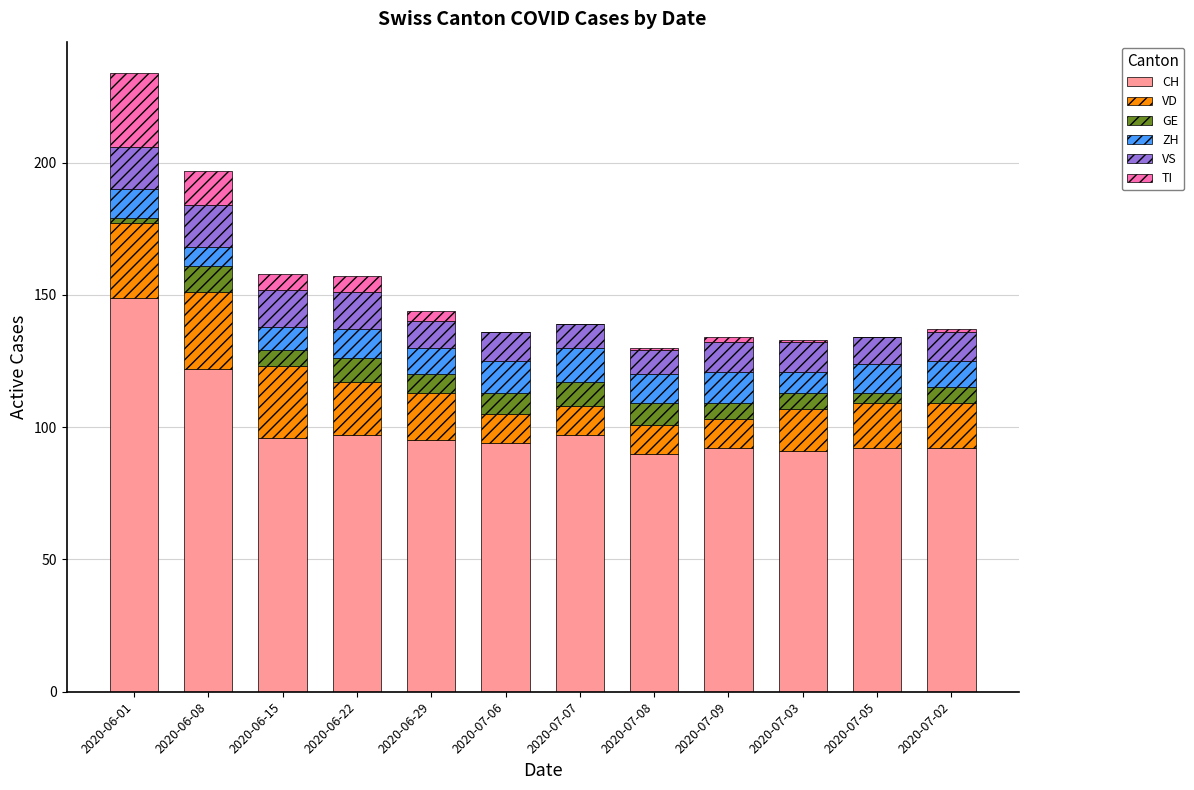

How many categories are shown in the chart?

12